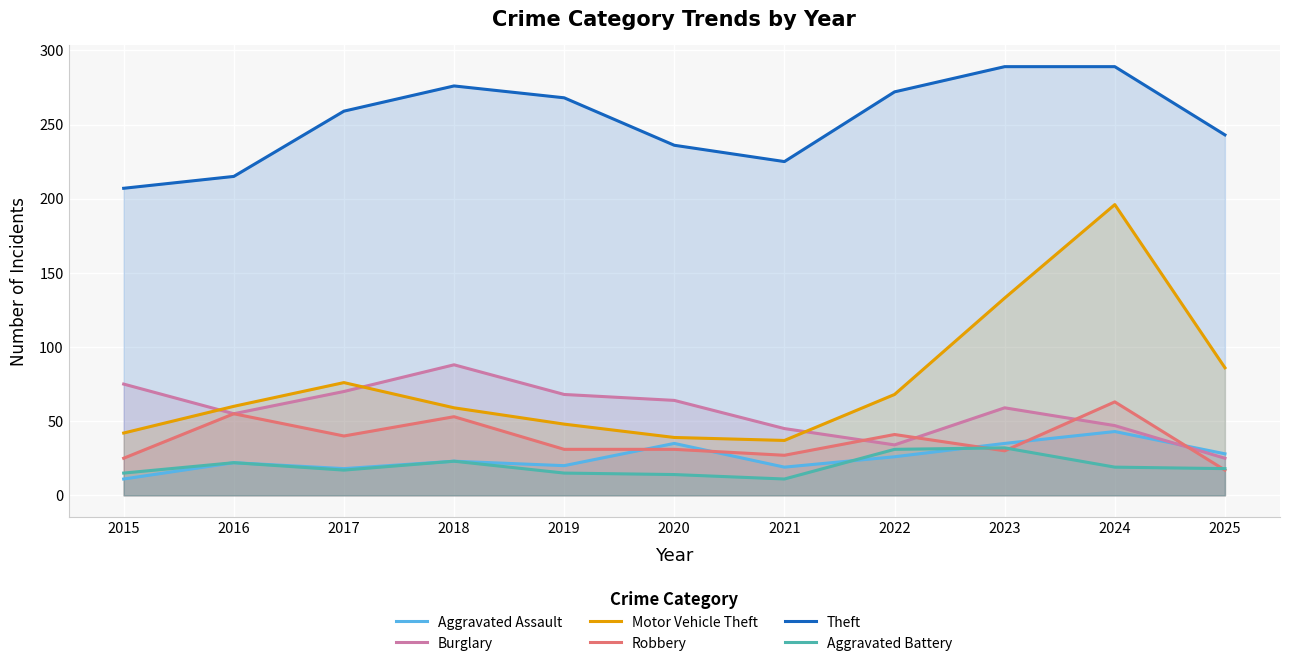

Count the number of categories in the chart.

11